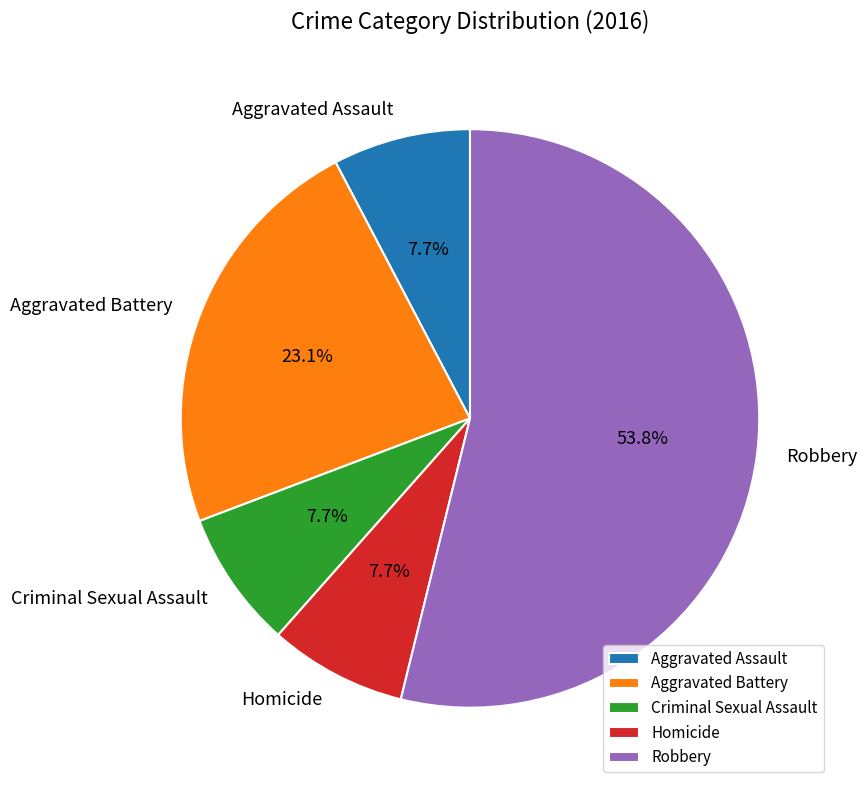

What percentage is the Criminal Sexual Assault slice, to the nearest percent?

8%